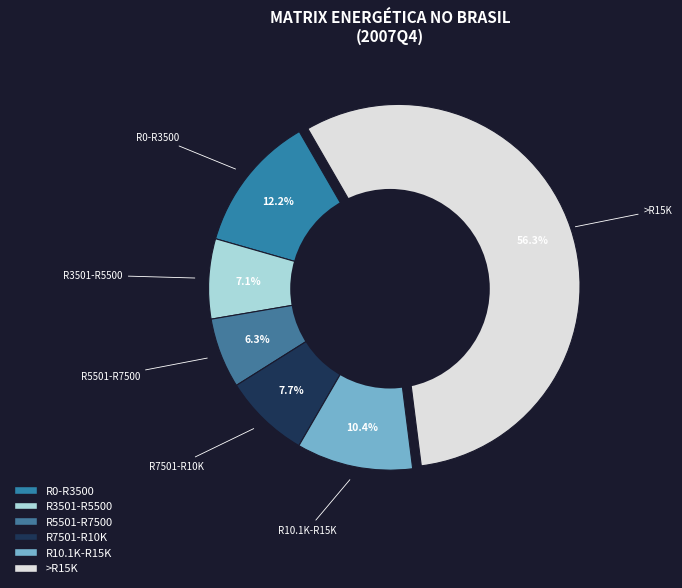

What portion of the pie excludes >R15K?

43.7%